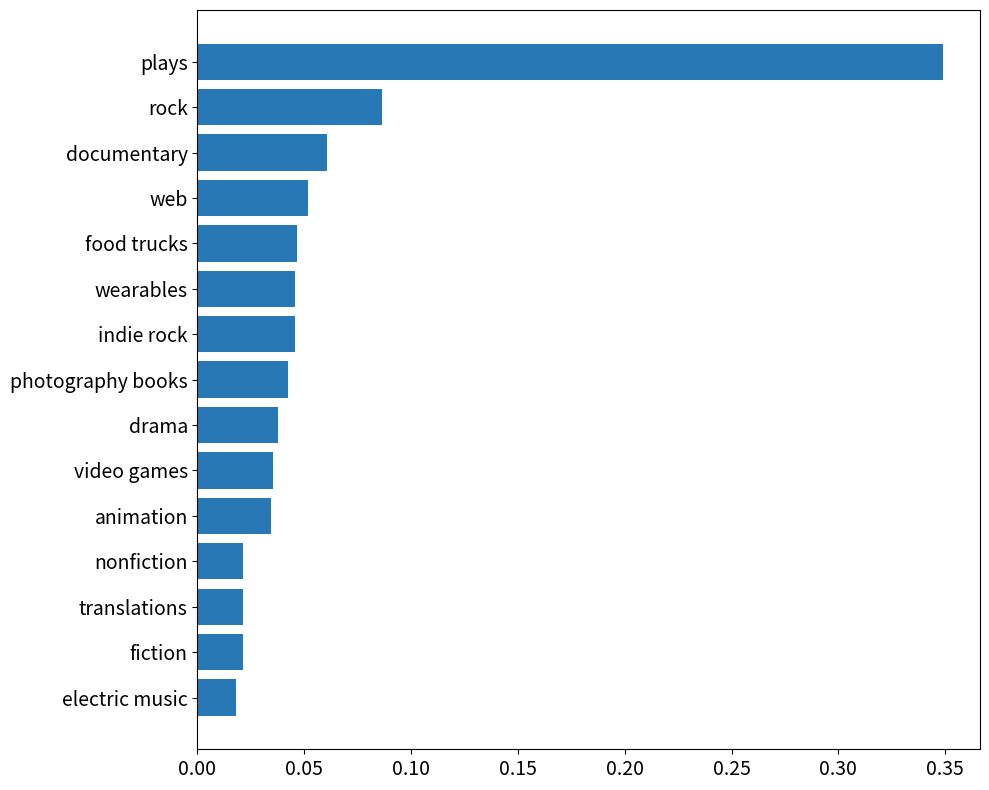

How many bars are there in total?

15